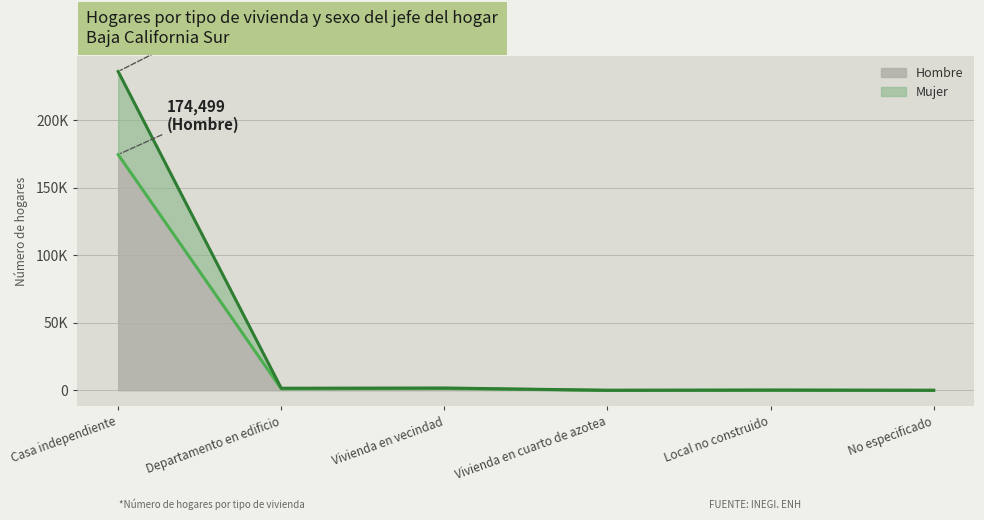

Which series has the widest spread of values?

Mujer